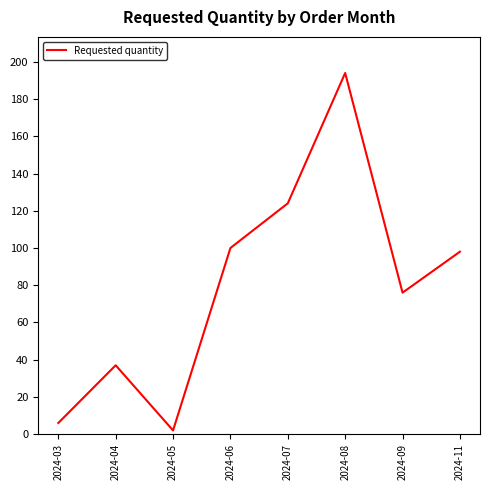

Rank the categories by value from highest to lowest.

2024-08, 2024-07, 2024-06, 2024-11, 2024-09, 2024-04, 2024-03, 2024-05